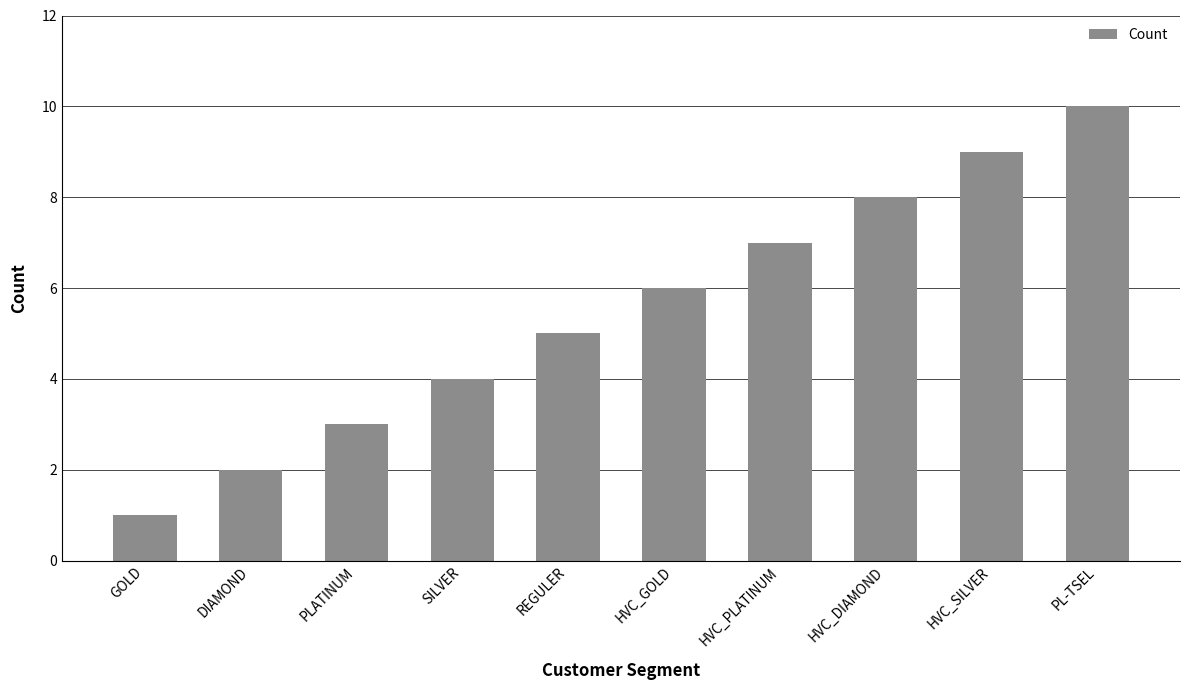

What is the change in value from GOLD to REGULER?

+4